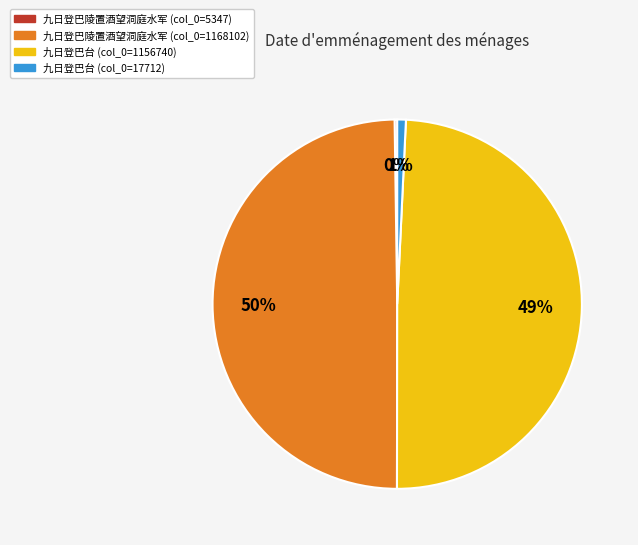

To the nearest percent, what is the average slice percentage?

25%